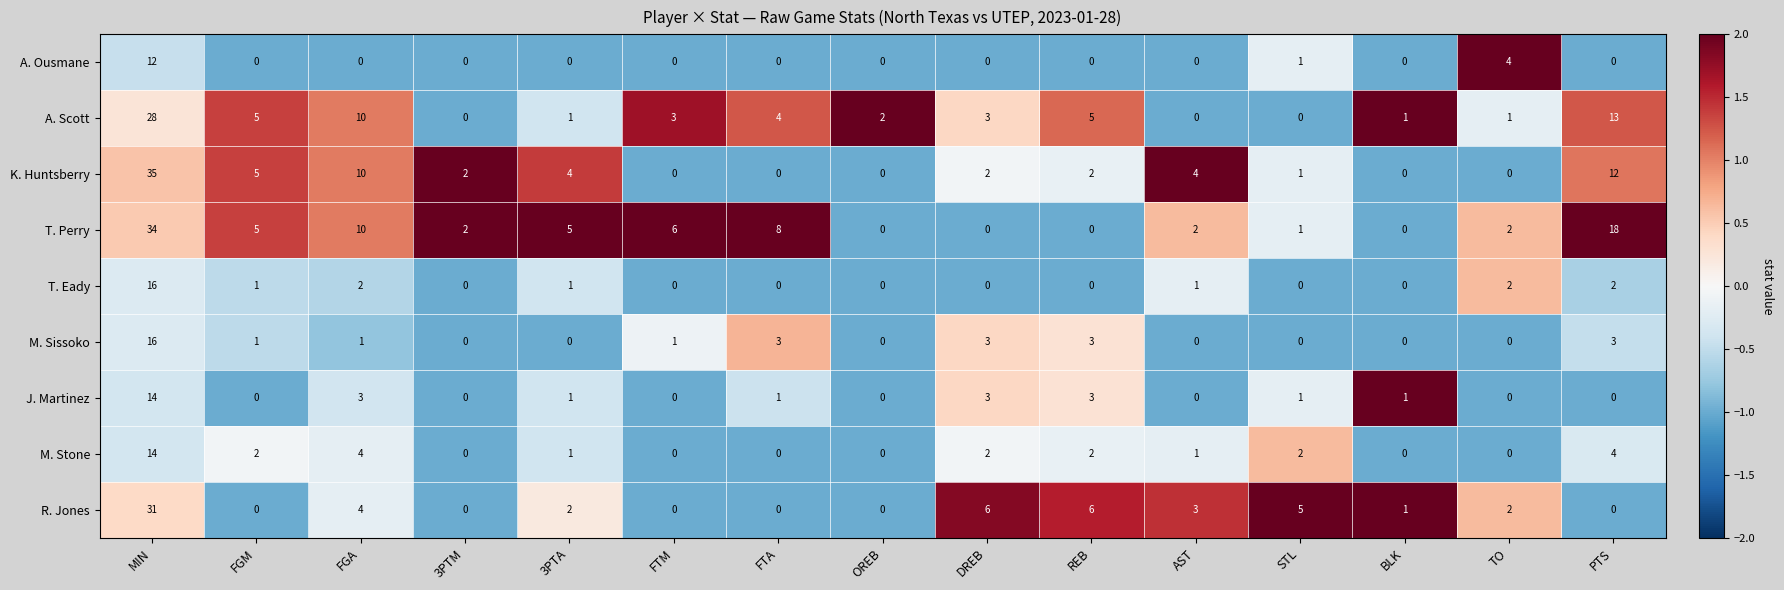

The value of K. Huntsberry at TO is 0. True or false?

True